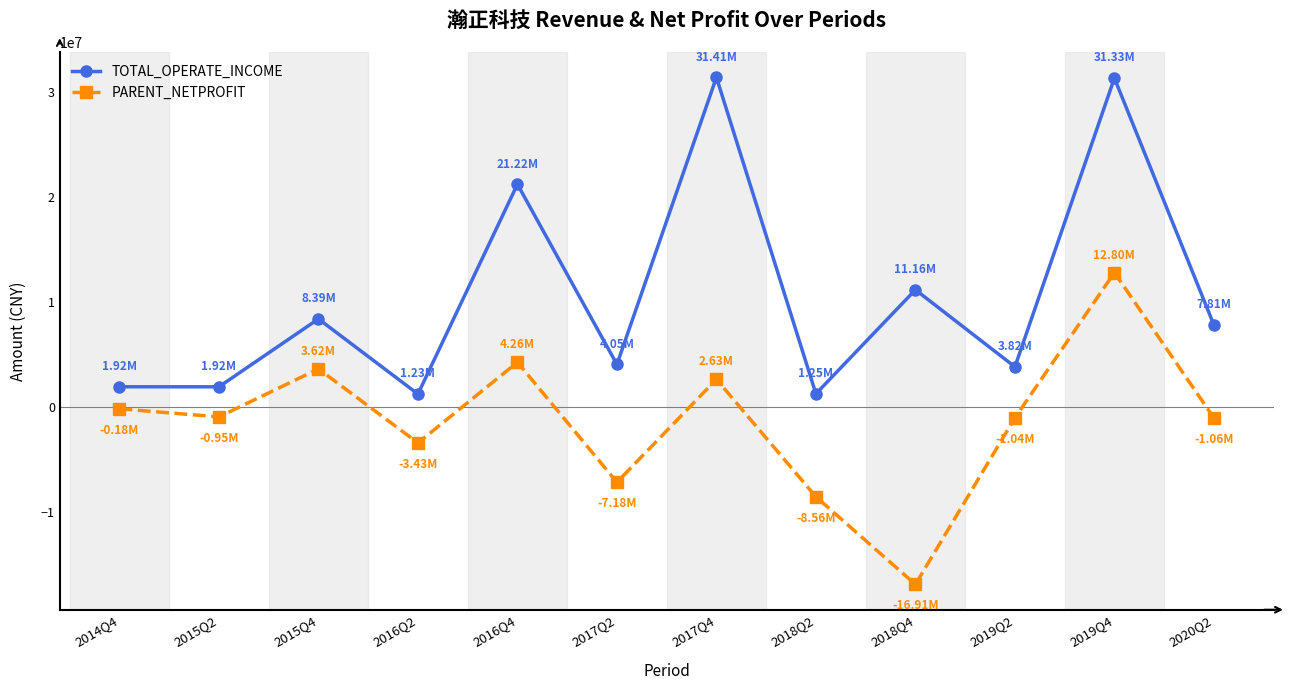

True or false: TOTAL_OPERATE_INCOME and PARENT_NETPROFIT intersect in this chart.

False